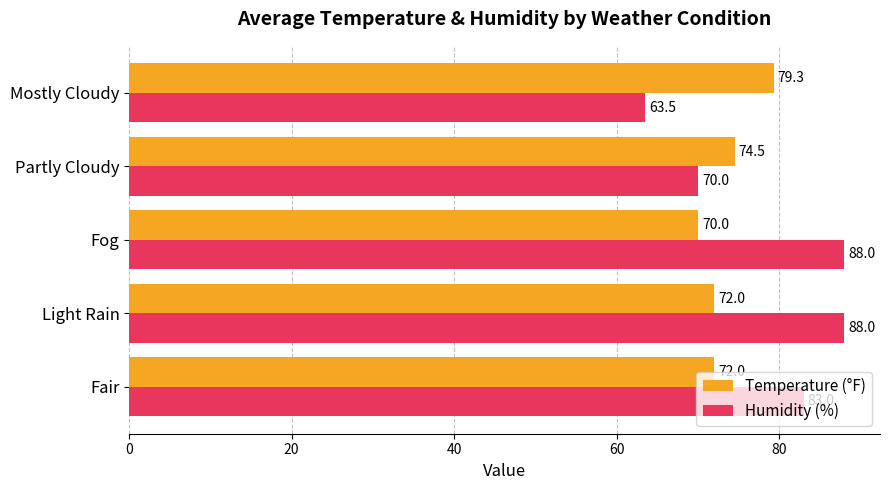

What is the lowest value of the Humidity (%) series?

63.5